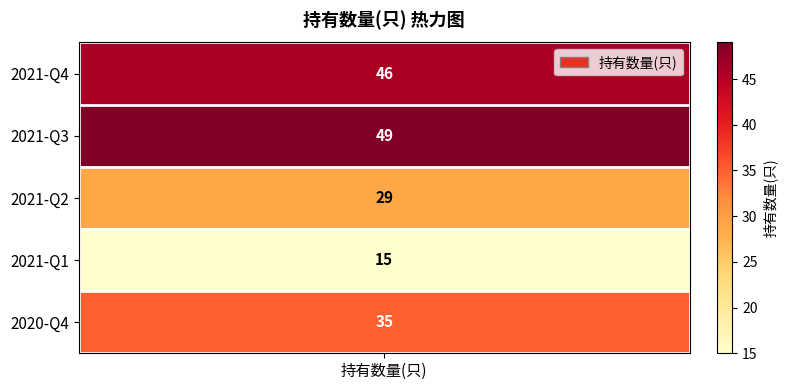

How many data points does each series have?

5